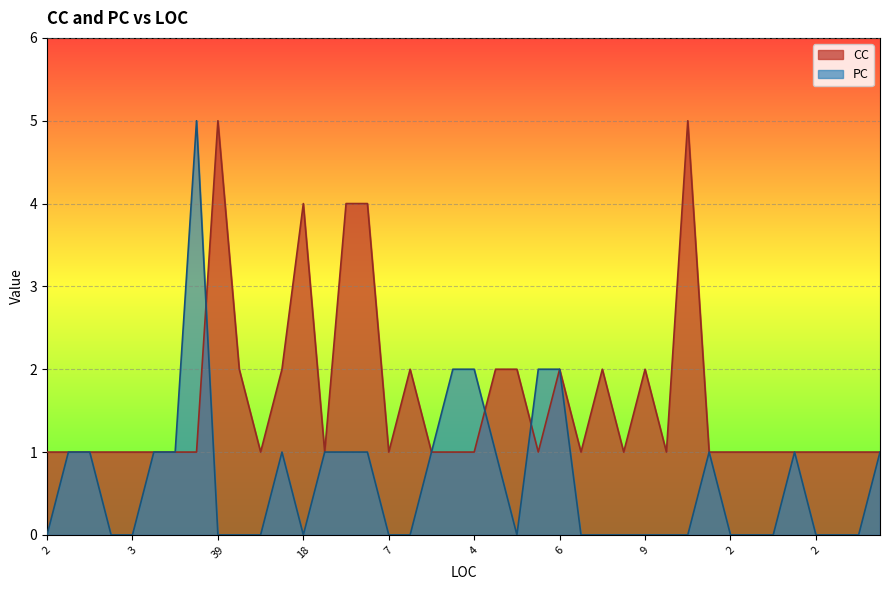

True or false: CC and PC cross at least once.

True